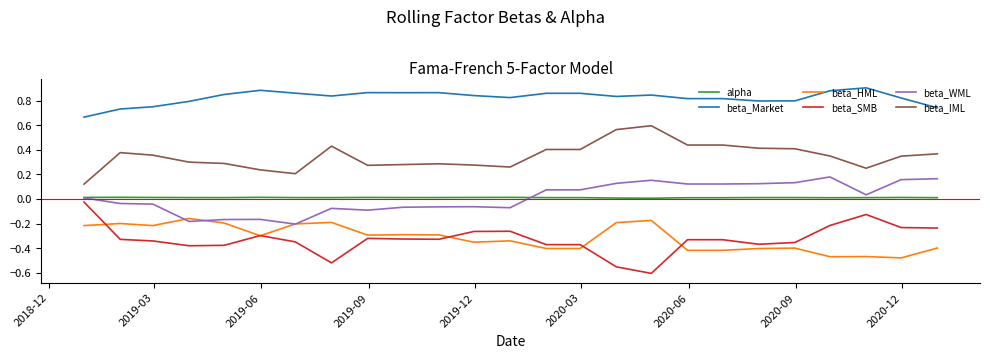

Which series has the largest total across all categories?

beta_Market